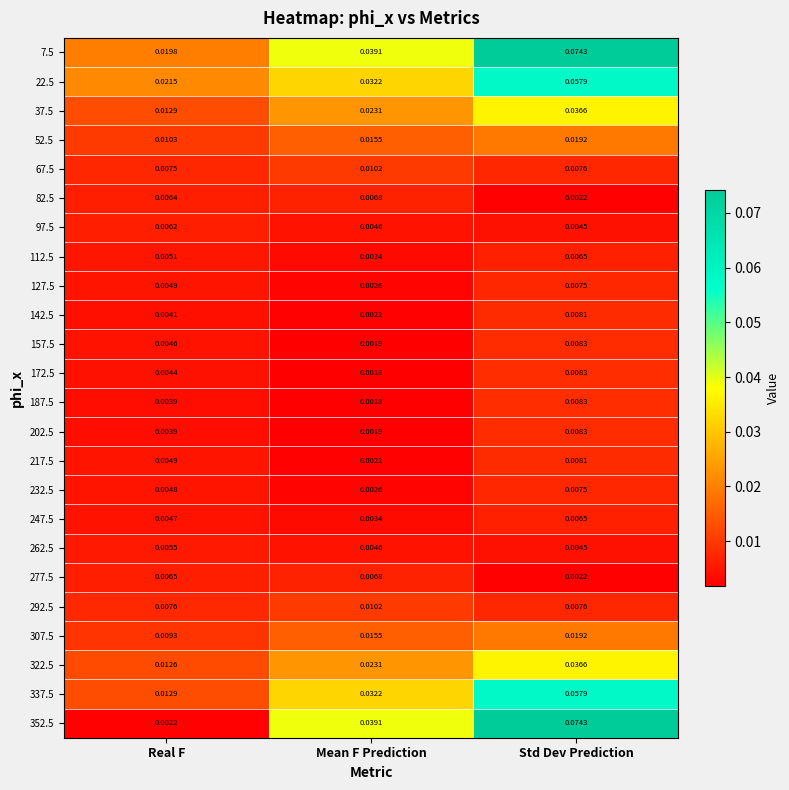

Is the value of 67.5 at Real F greater than the value of 337.5 at Std Dev Prediction?

No